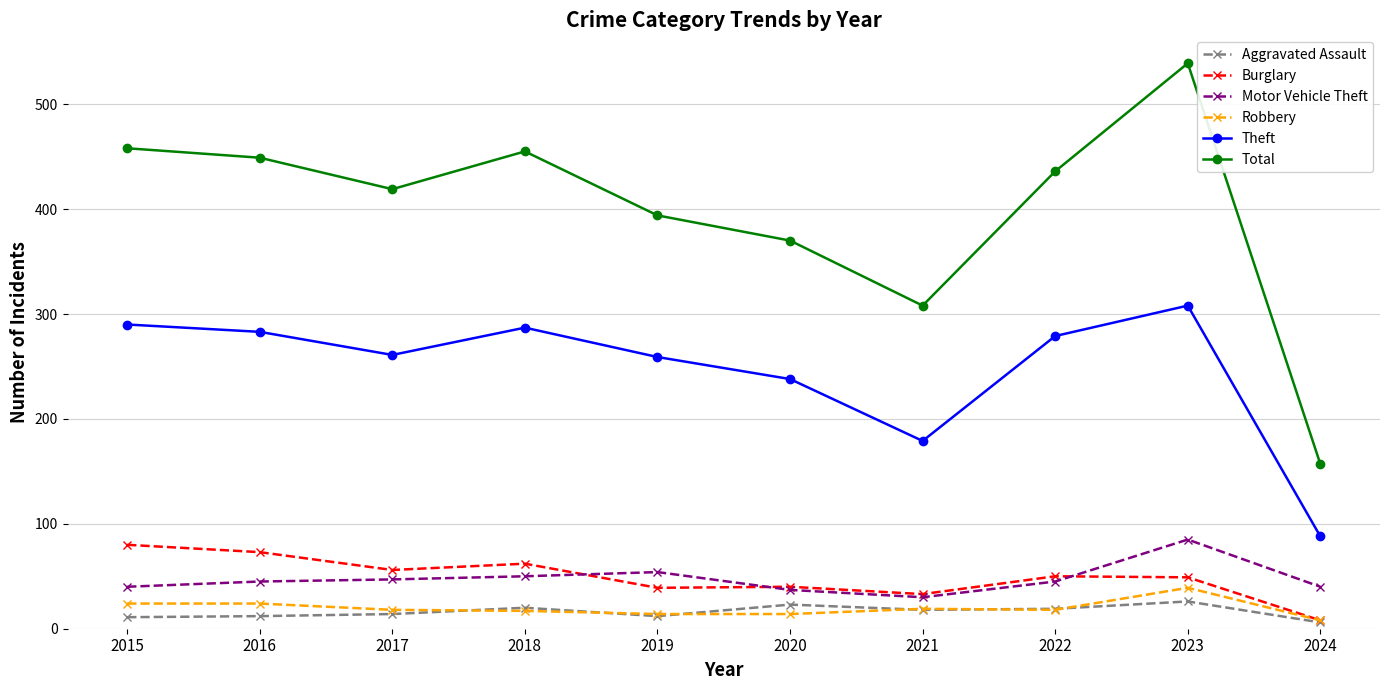

Which series changed the most between 2021 and 2022?

Total